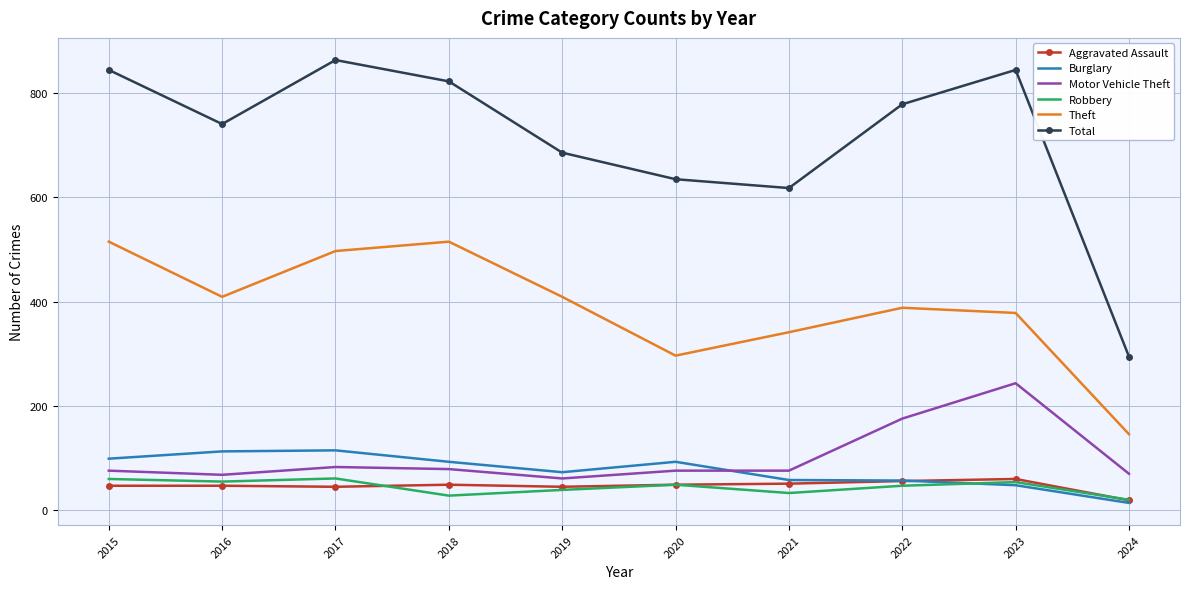

What is the difference between the maximum and second lowest values in the Robbery series?

33